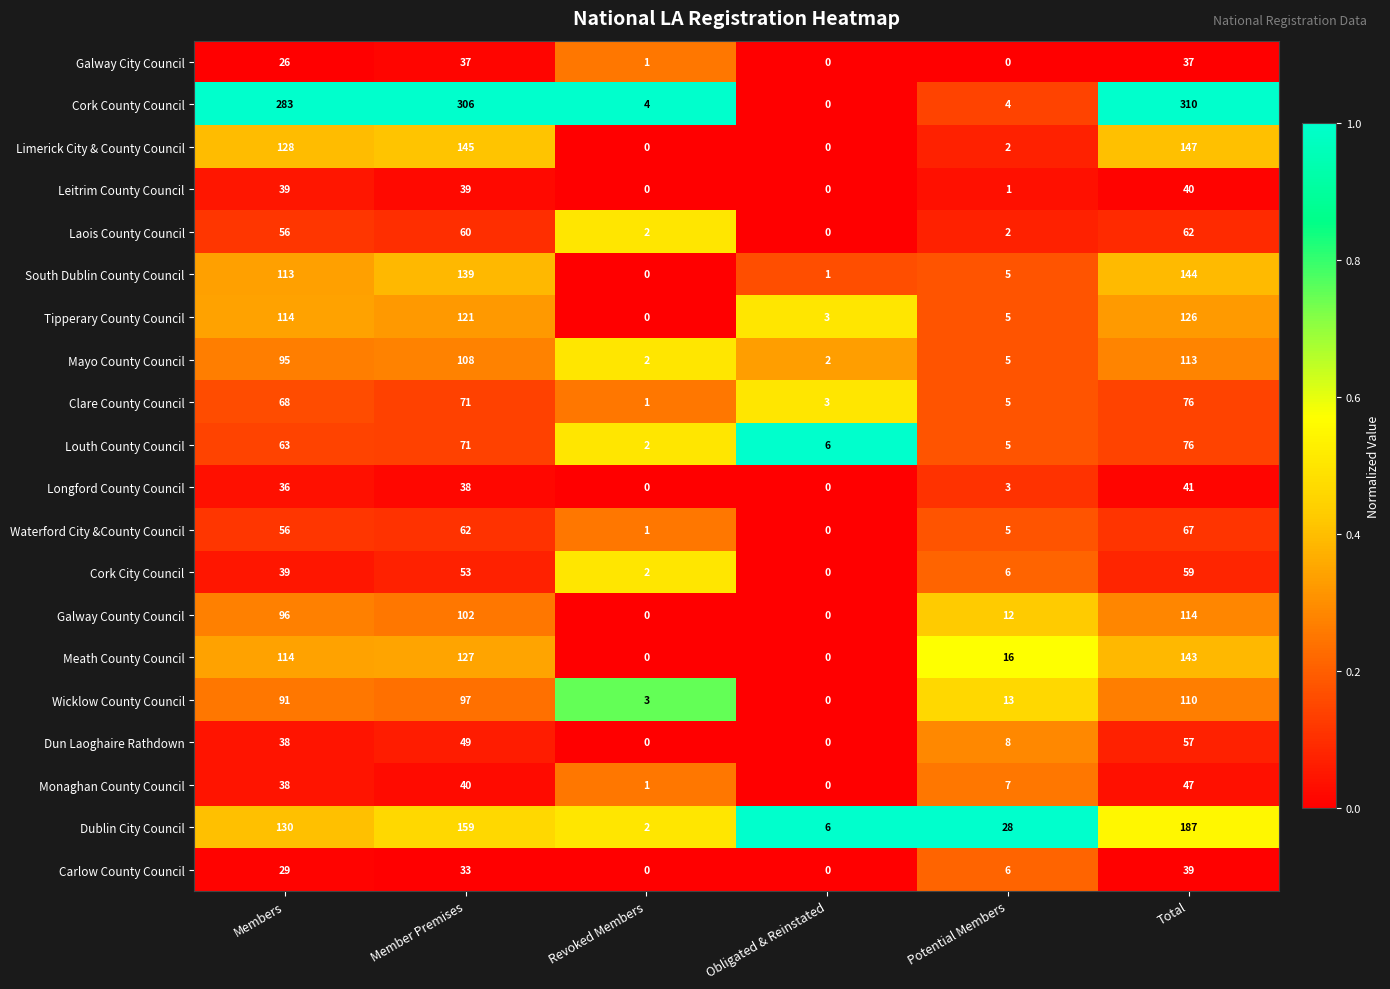

What is the difference between the maximum and second lowest values in the Wicklow County Council series?

107